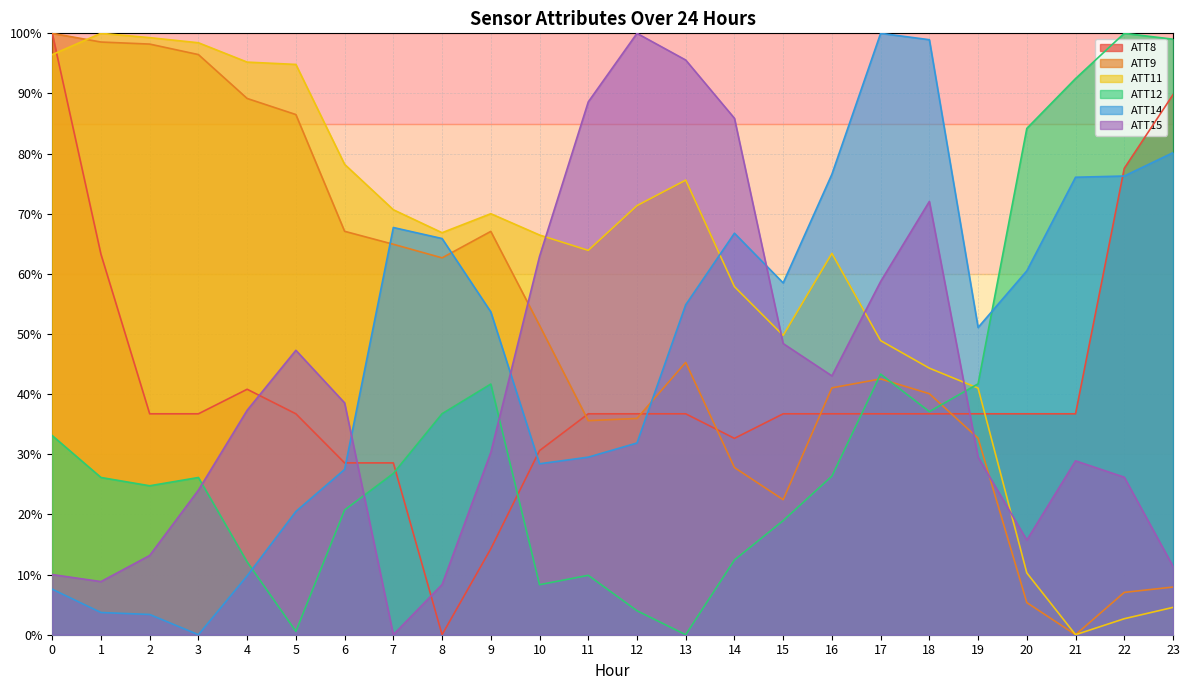

How many interior local valleys does the ATT11 series have?

4